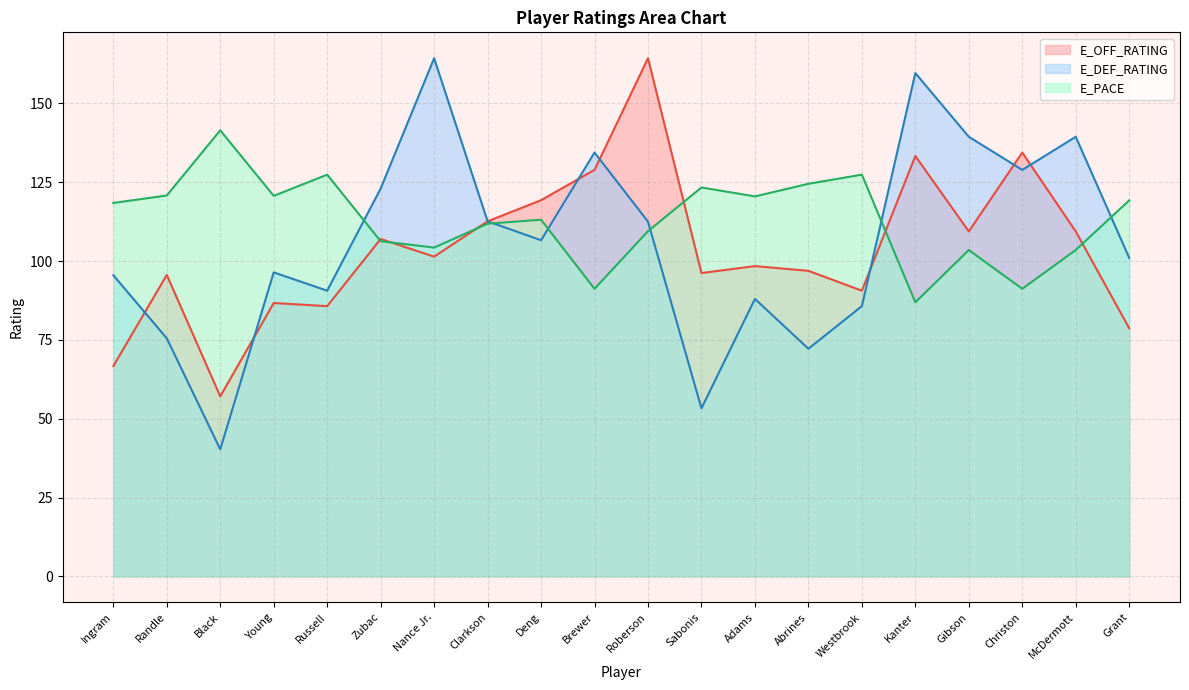

Does the chart have visible grid lines?

Yes